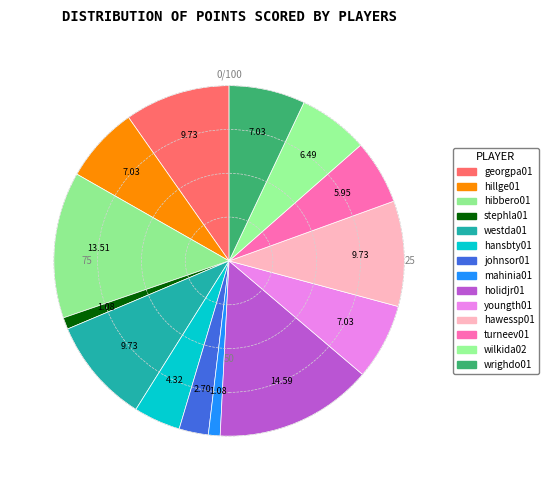

How many segments does this pie chart have?

14